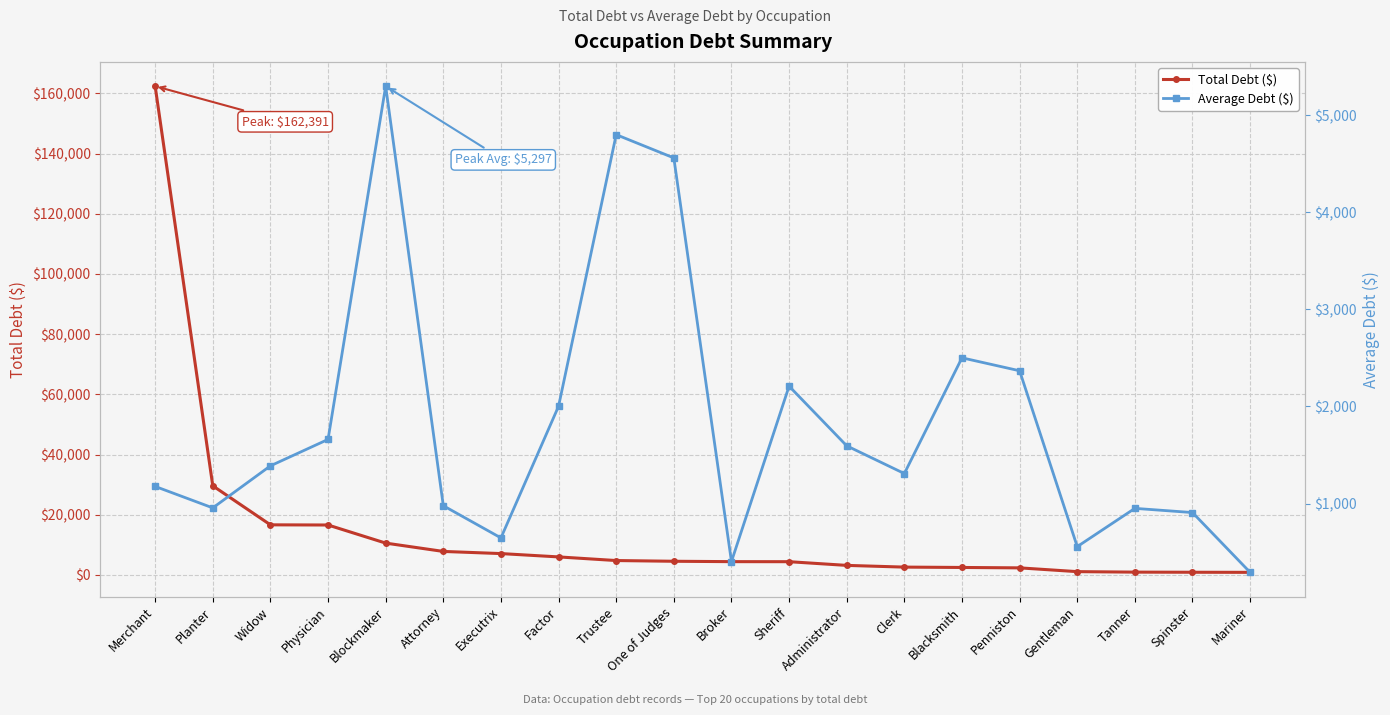

True or false: Average Debt ($) and Total Debt ($) intersect in this chart.

False